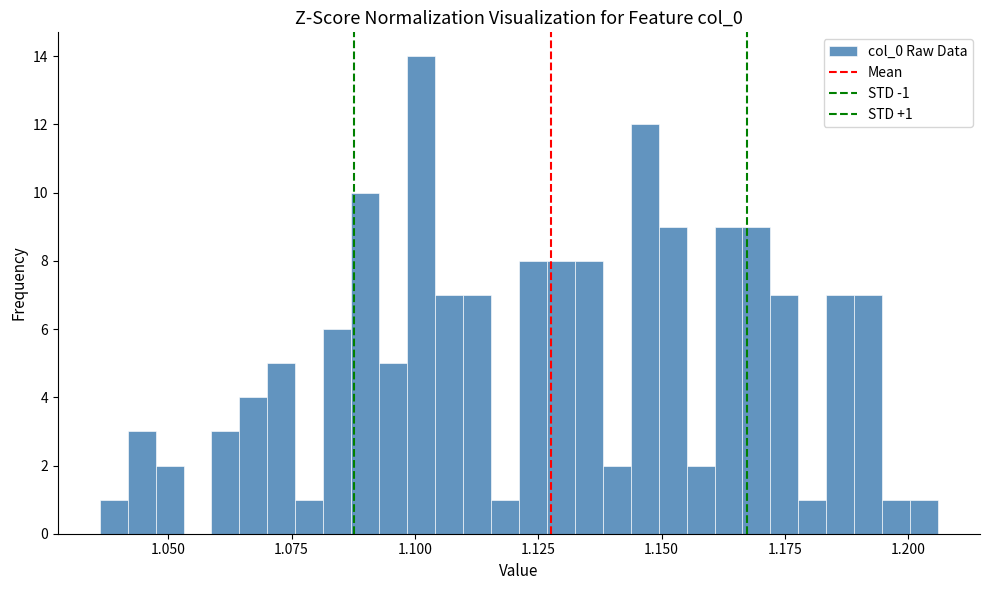

Read against the x-axis, roughly where is the centre of the tallest bar?

1.100